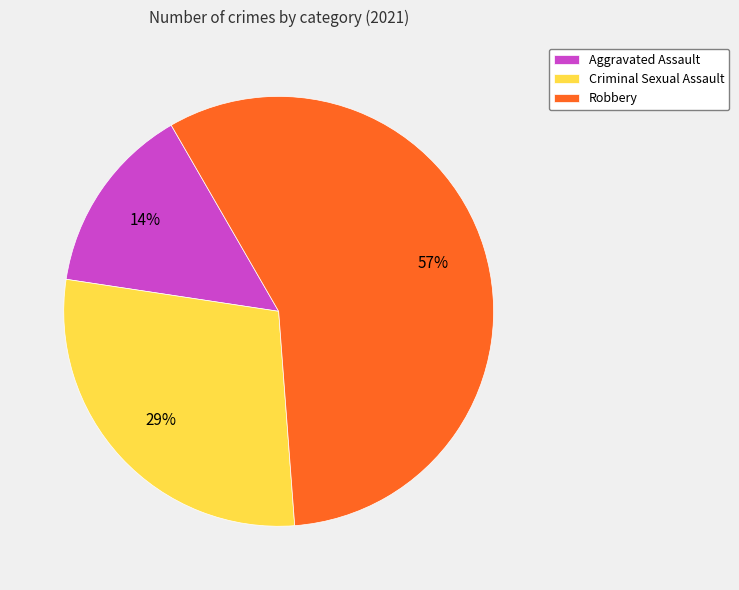

What is the majority slice?

Robbery